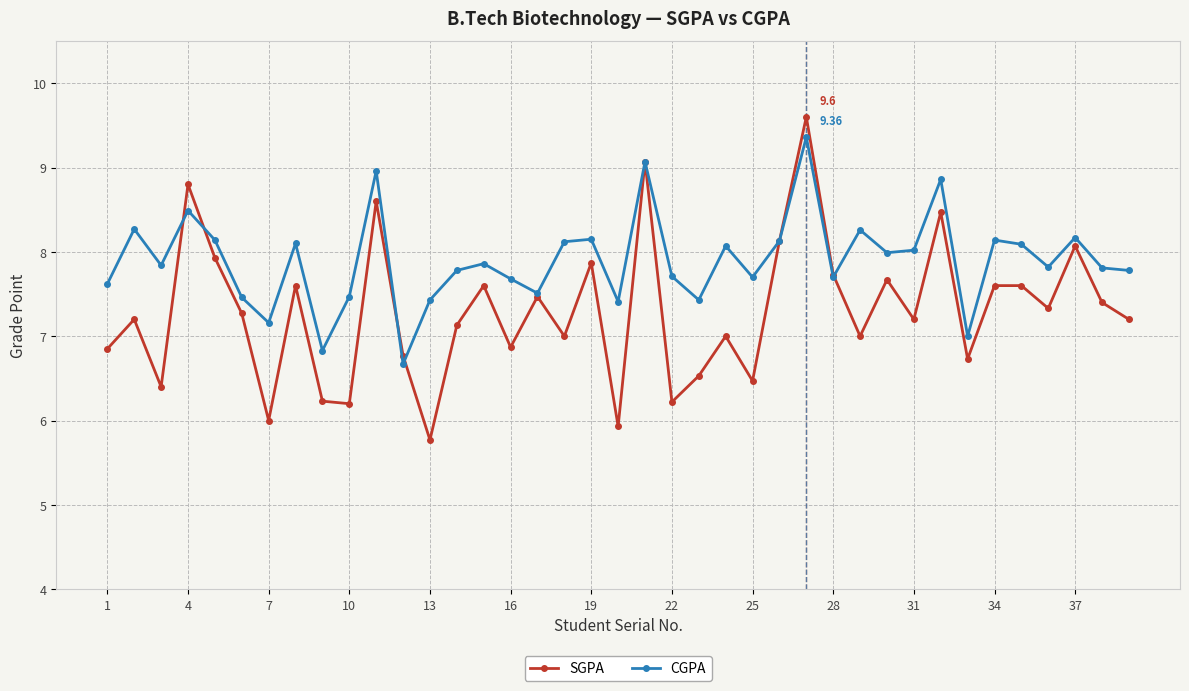

Count the number of categories in the chart.

39